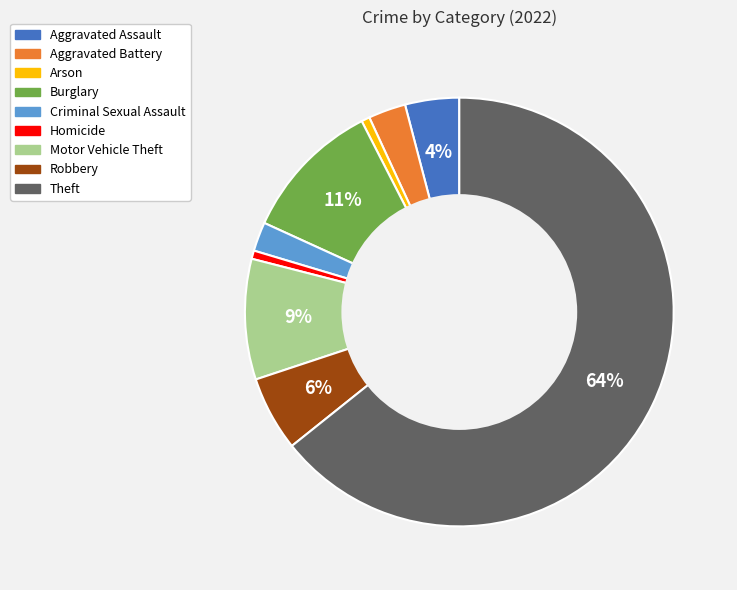

To the nearest percent, what is the difference between the Aggravated Battery and Aggravated Assault slice percentages?

1%